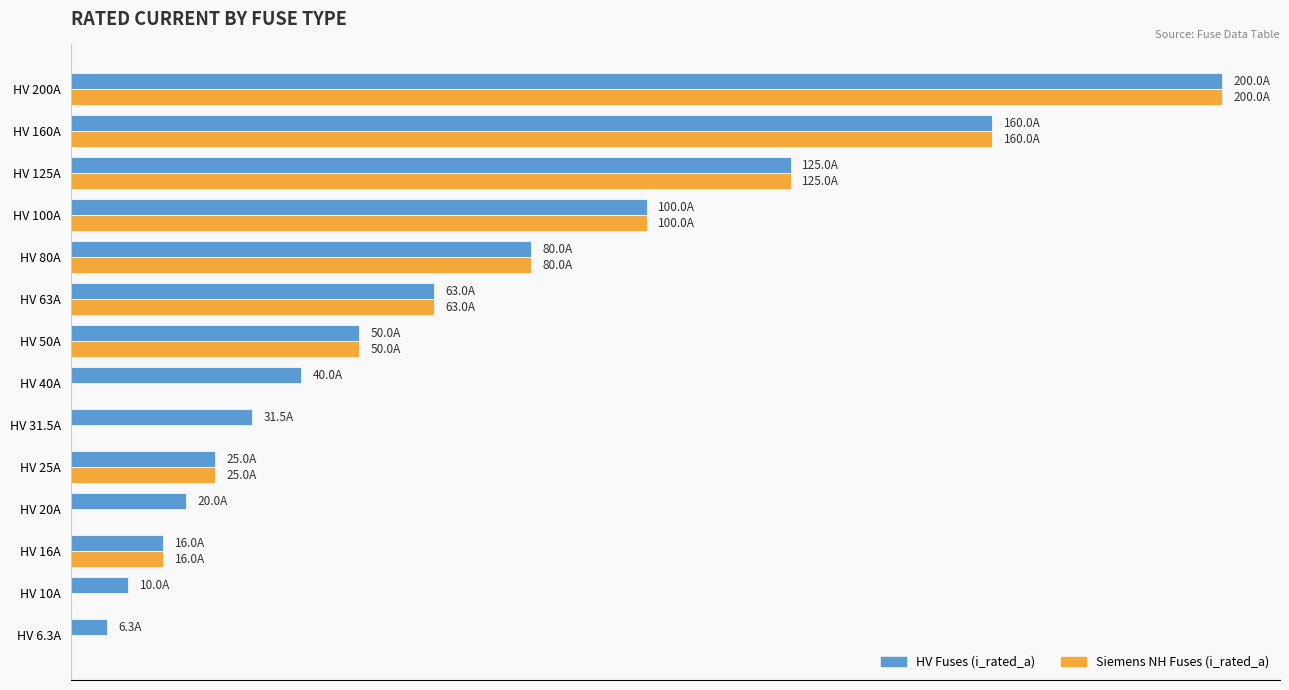

What are all the series names shown in the legend?

HV Fuses (i_rated_a), Siemens NH Fuses (i_rated_a)